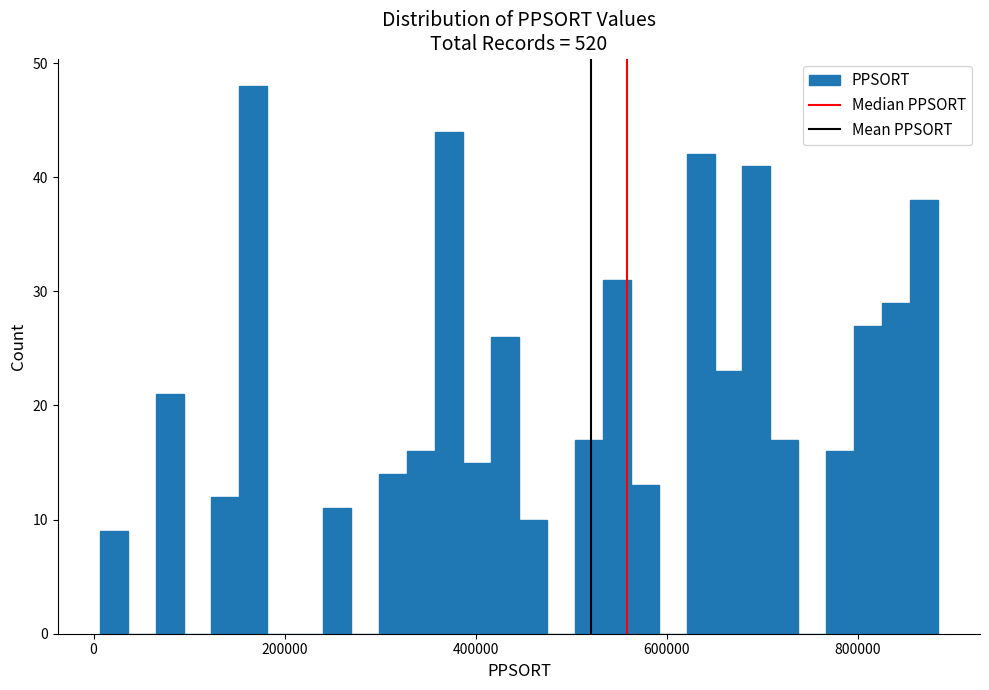

Read against the x-axis, roughly where is the centre of the tallest bar?

160000